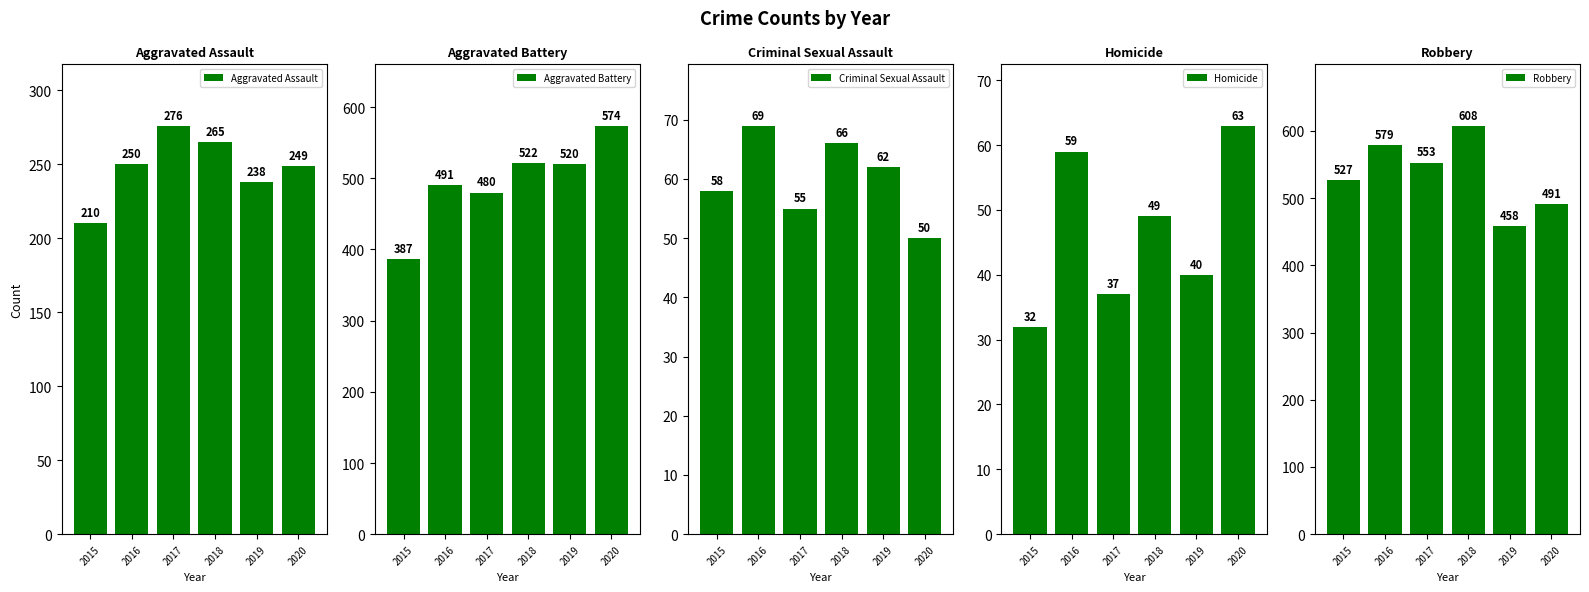

What is the value of the Robbery bar at the 6th from the left?

491